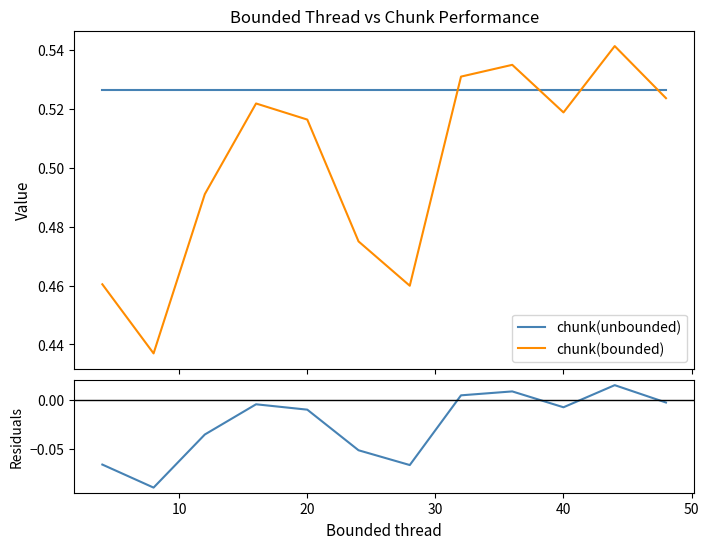

True or false: chunk(unbounded) and chunk(bounded) cross at least once.

True